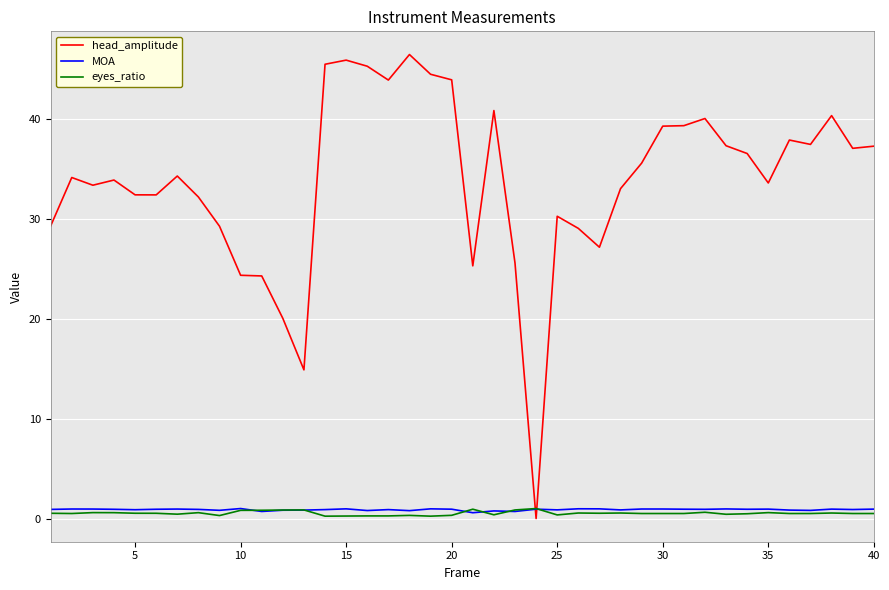

How many times do MOA and head_amplitude cross each other?

2